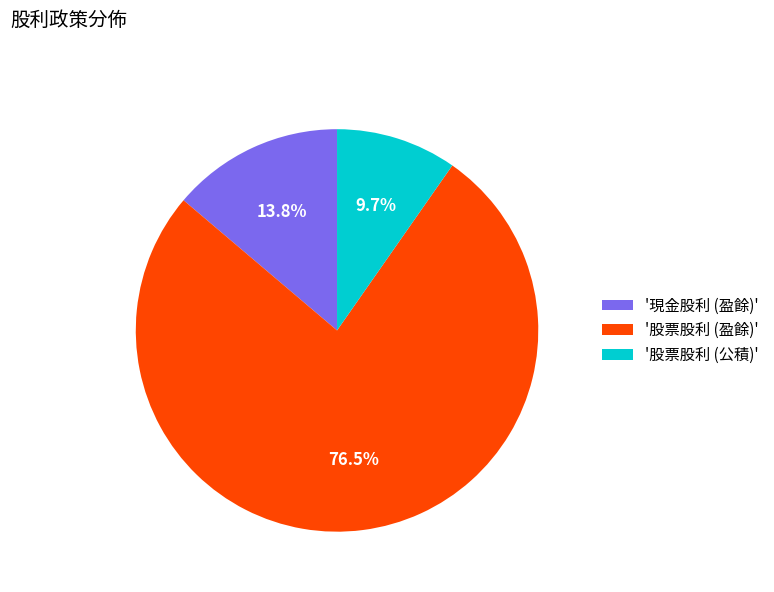

Count the number of slices in the pie.

3